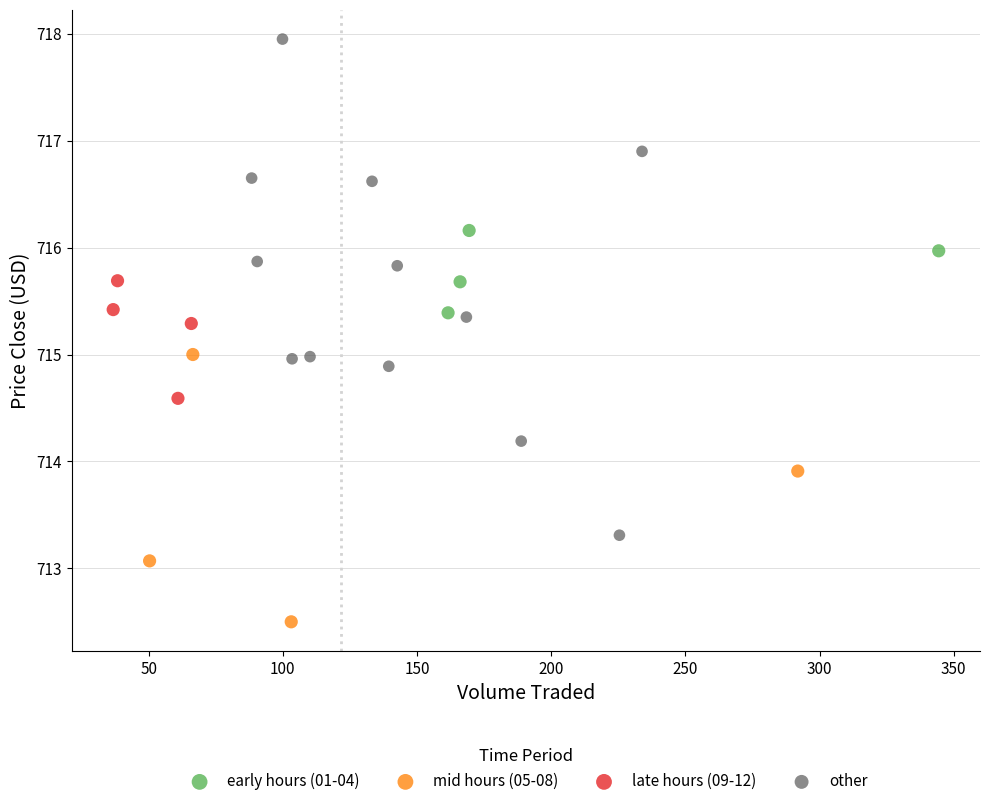

Which series reaches the maximum Y coordinate?

other